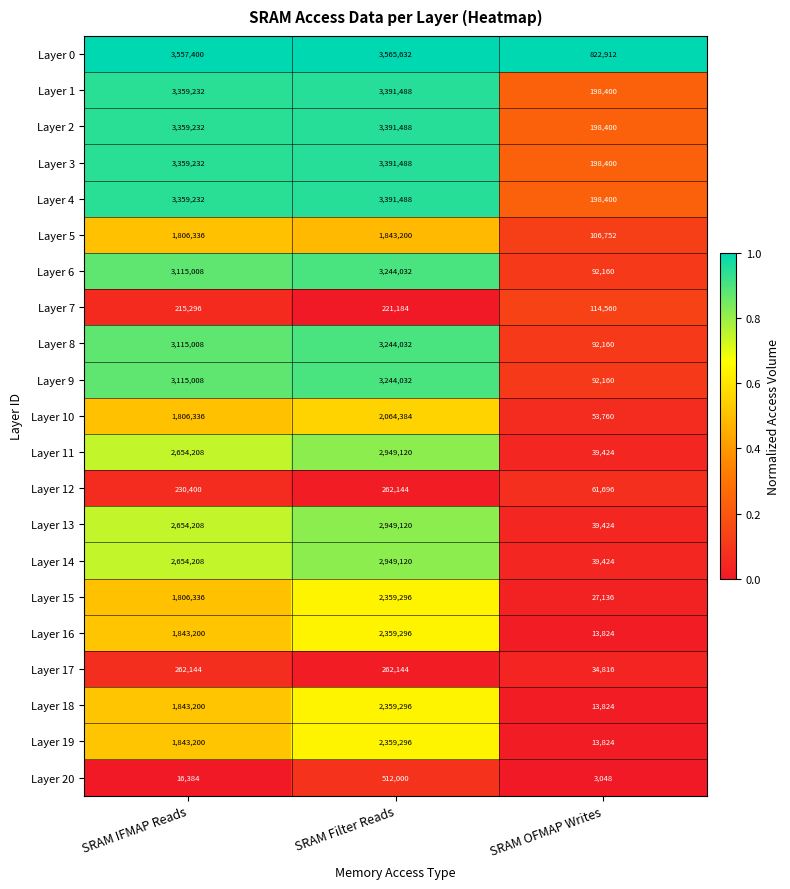

What is the average value of the Layer 8 series?

2150400